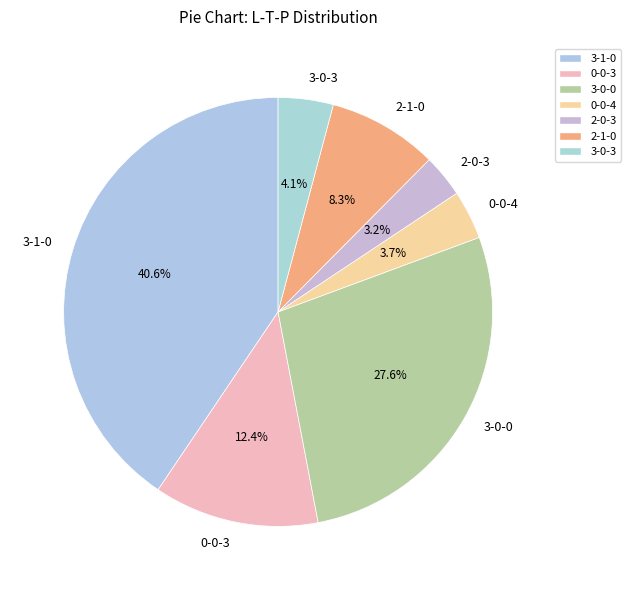

Does 2-1-0 account for over 50% of the chart?

No